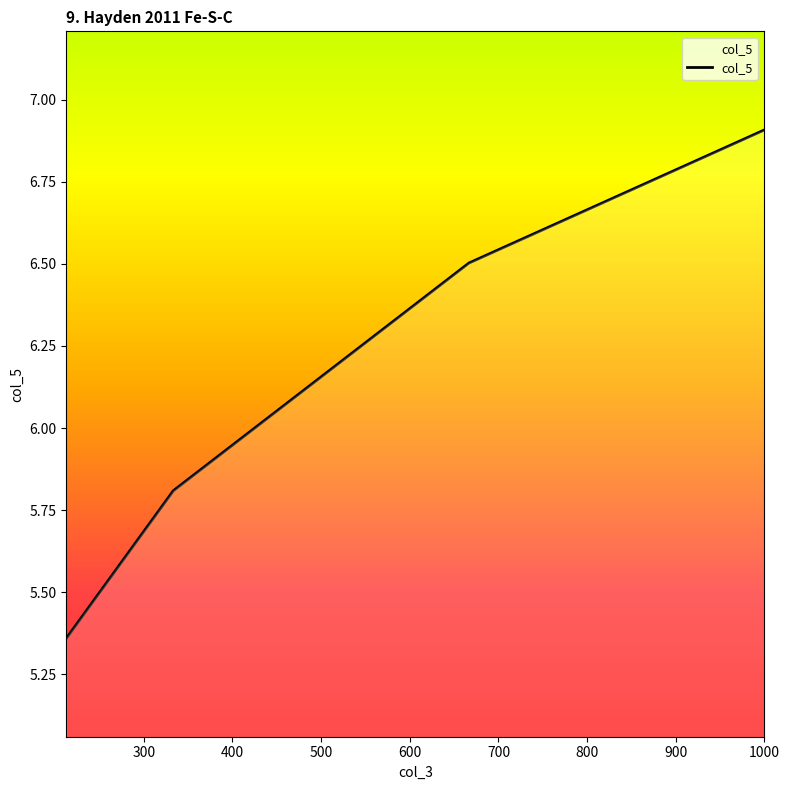

Reading left to right, extract all data points from this chart.

1000.0=6.9	666.6666666666666=6.5	333.3333333333333=5.8	212.7659574468085=5.4